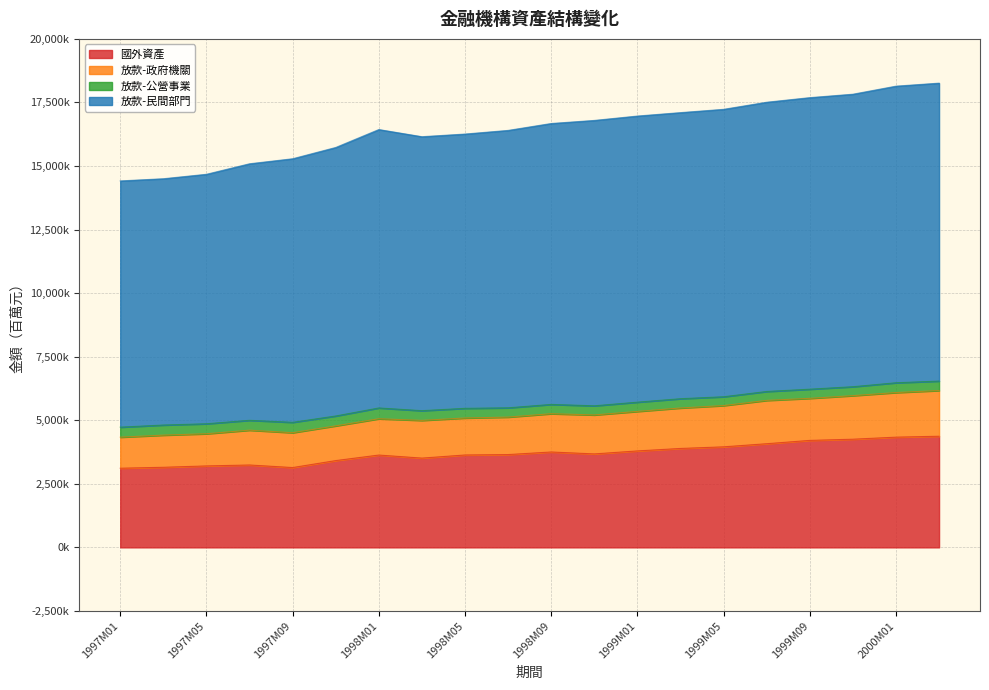

True or false: 國外資產 has a value of 4208458 at 1999M09.

True